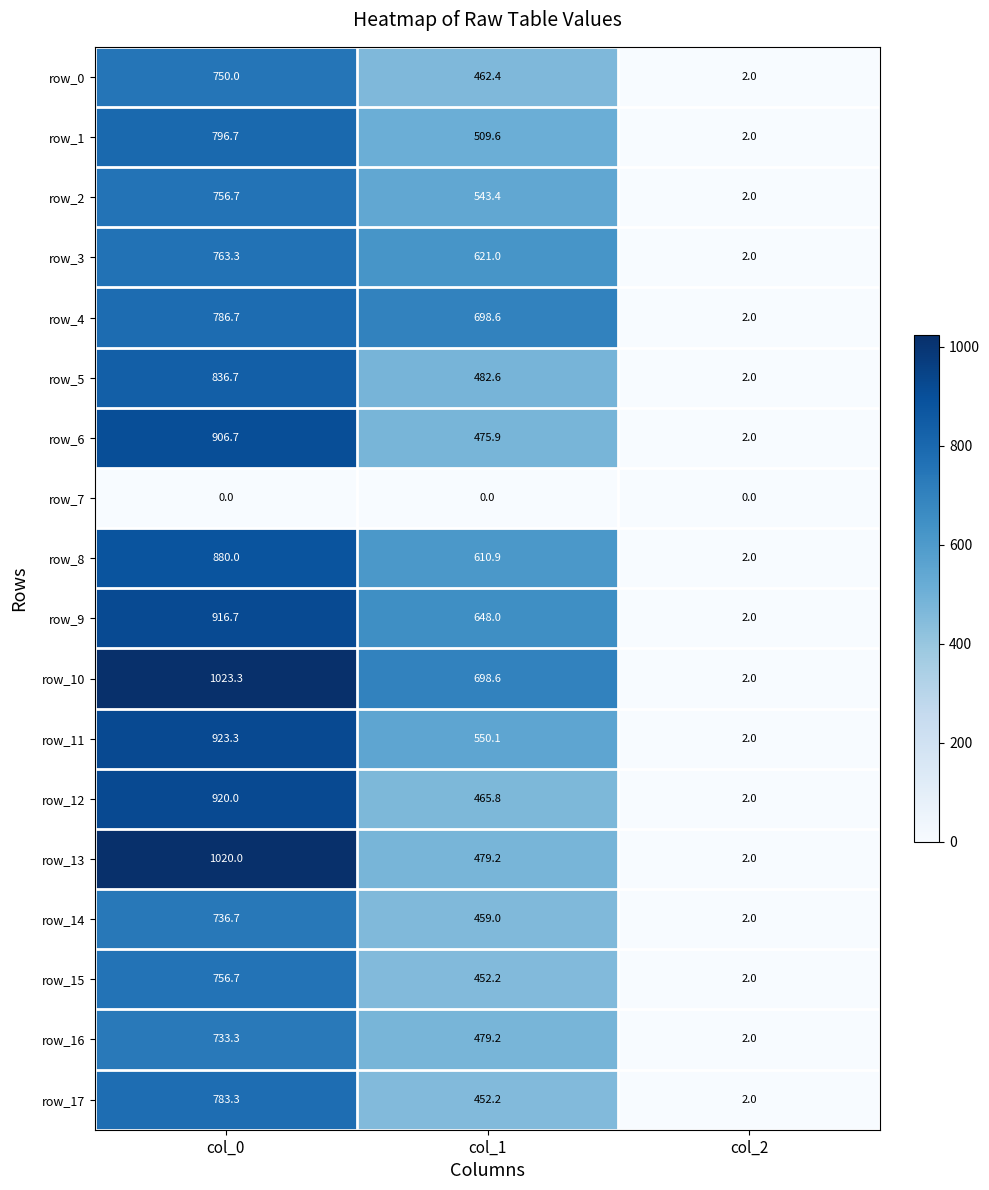

Reading left to right, what are all the values shown in this chart?

row_0: col_0=750.0	col_1=462.4	col_2=2.0
row_1: col_0=796.7	col_1=509.6	col_2=2.0
row_2: col_0=756.7	col_1=543.4	col_2=2.0
row_3: col_0=763.3	col_1=621.0	col_2=2.0
row_4: col_0=786.7	col_1=698.6	col_2=2.0
row_5: col_0=836.7	col_1=482.6	col_2=2.0
row_6: col_0=906.7	col_1=475.9	col_2=2.0
row_7: col_0=0.0	col_1=0.0	col_2=0.0
row_8: col_0=880.0	col_1=610.9	col_2=2.0
row_9: col_0=916.7	col_1=648.0	col_2=2.0
row_10: col_0=1023.3	col_1=698.6	col_2=2.0
row_11: col_0=923.3	col_1=550.1	col_2=2.0
row_12: col_0=920.0	col_1=465.8	col_2=2.0
row_13: col_0=1020.0	col_1=479.2	col_2=2.0
row_14: col_0=736.7	col_1=459.0	col_2=2.0
row_15: col_0=756.7	col_1=452.2	col_2=2.0
row_16: col_0=733.3	col_1=479.2	col_2=2.0
row_17: col_0=783.3	col_1=452.2	col_2=2.0